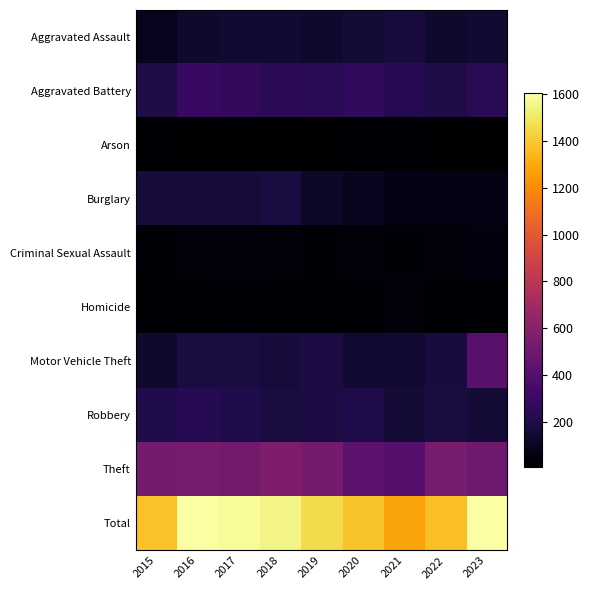

At how many categories does at least one series exceed 1438?

5